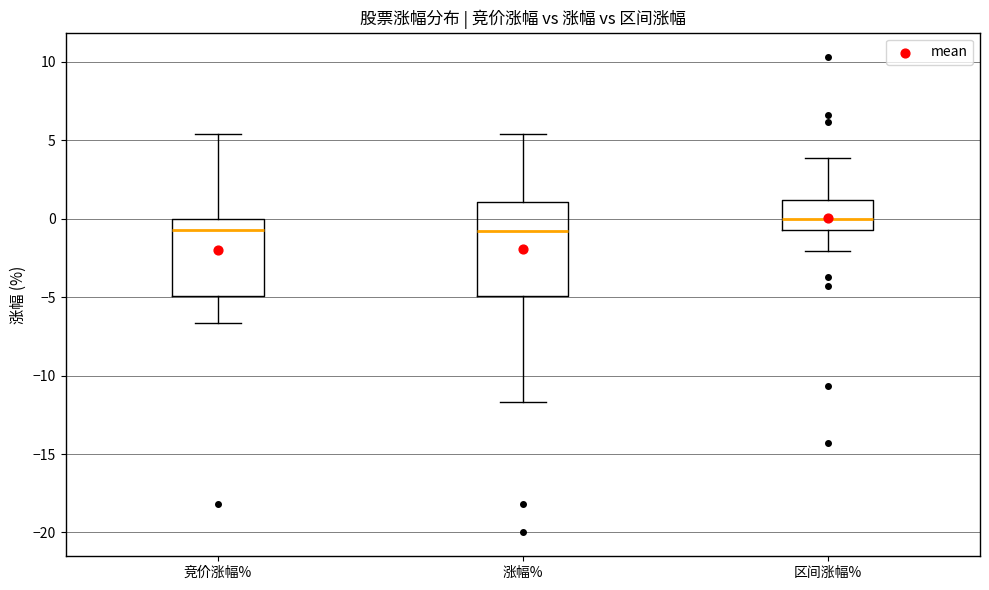

Which box's median line is the highest?

区间涨幅%